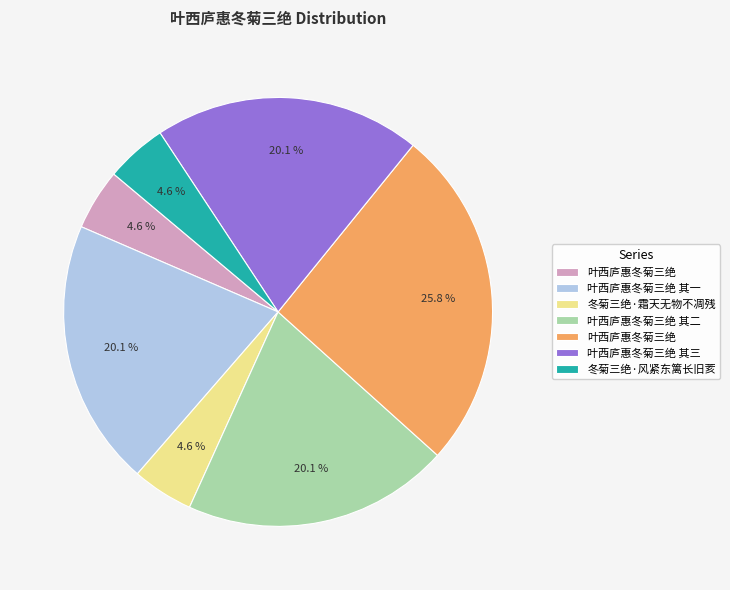

Is there any slice that represents more than half of the pie?

No